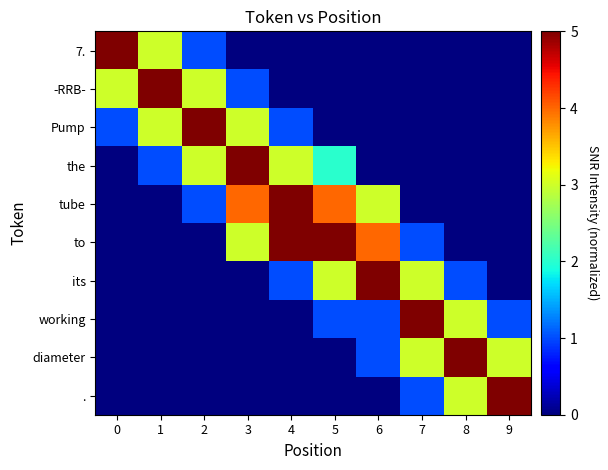

What is the spread (max minus min) of values at 9?

5